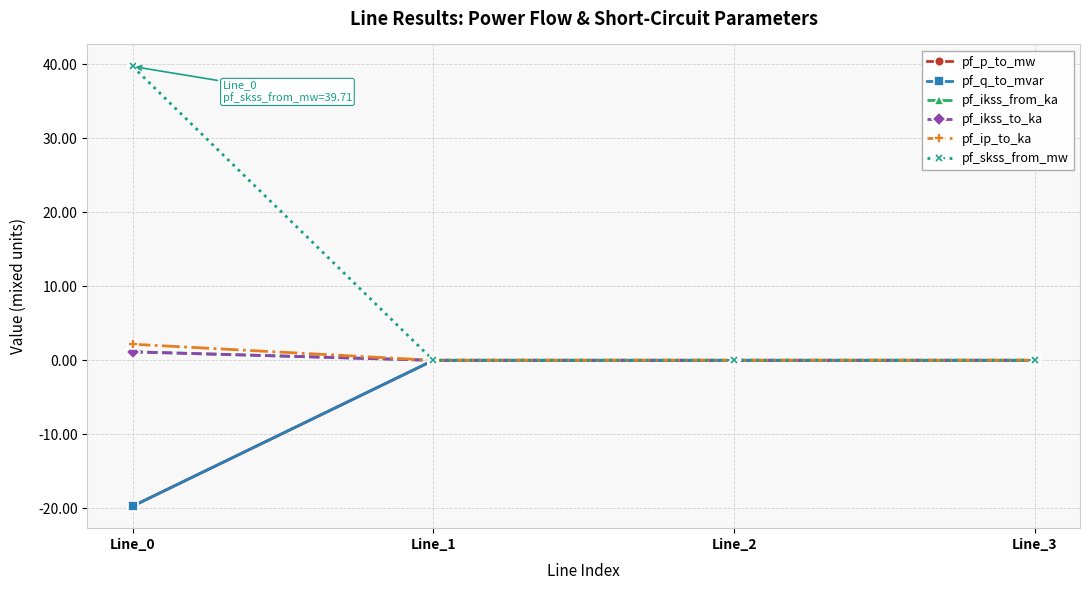

What is the maximum value for pf_ikss_to_ka?

1.1